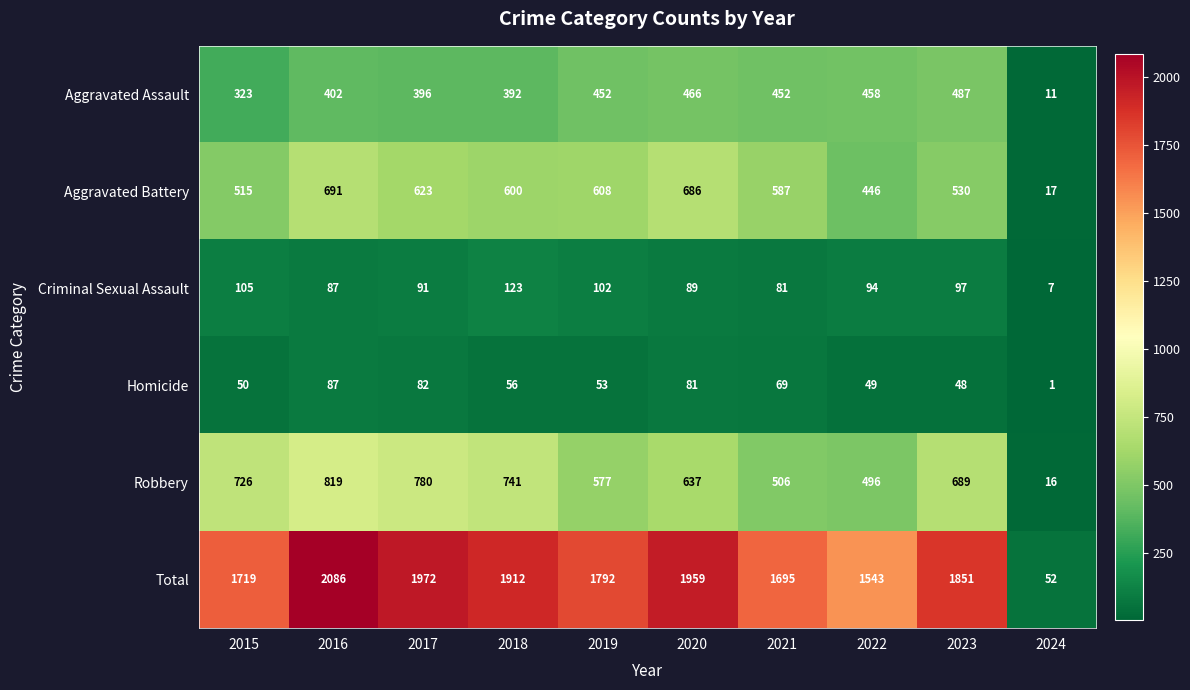

What is the minimum value shown in the chart?

1